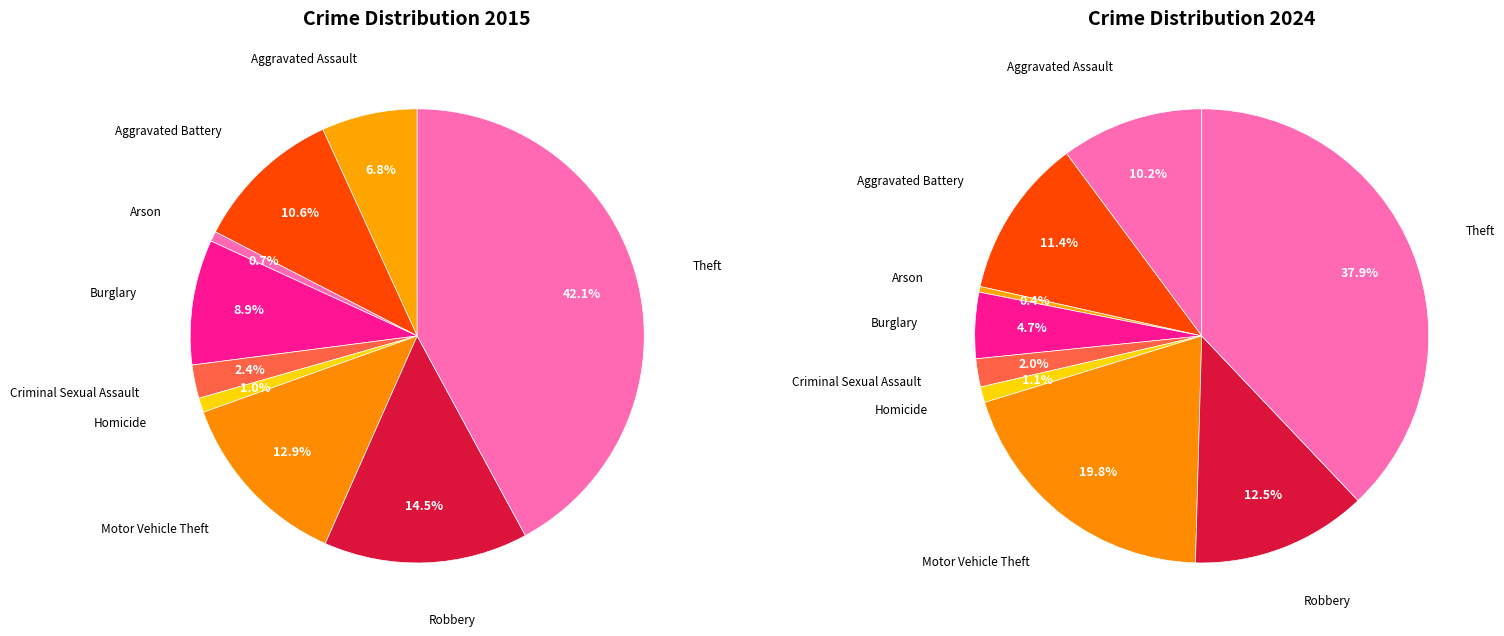

Is the sum of Theft and Arson greater than half?

No